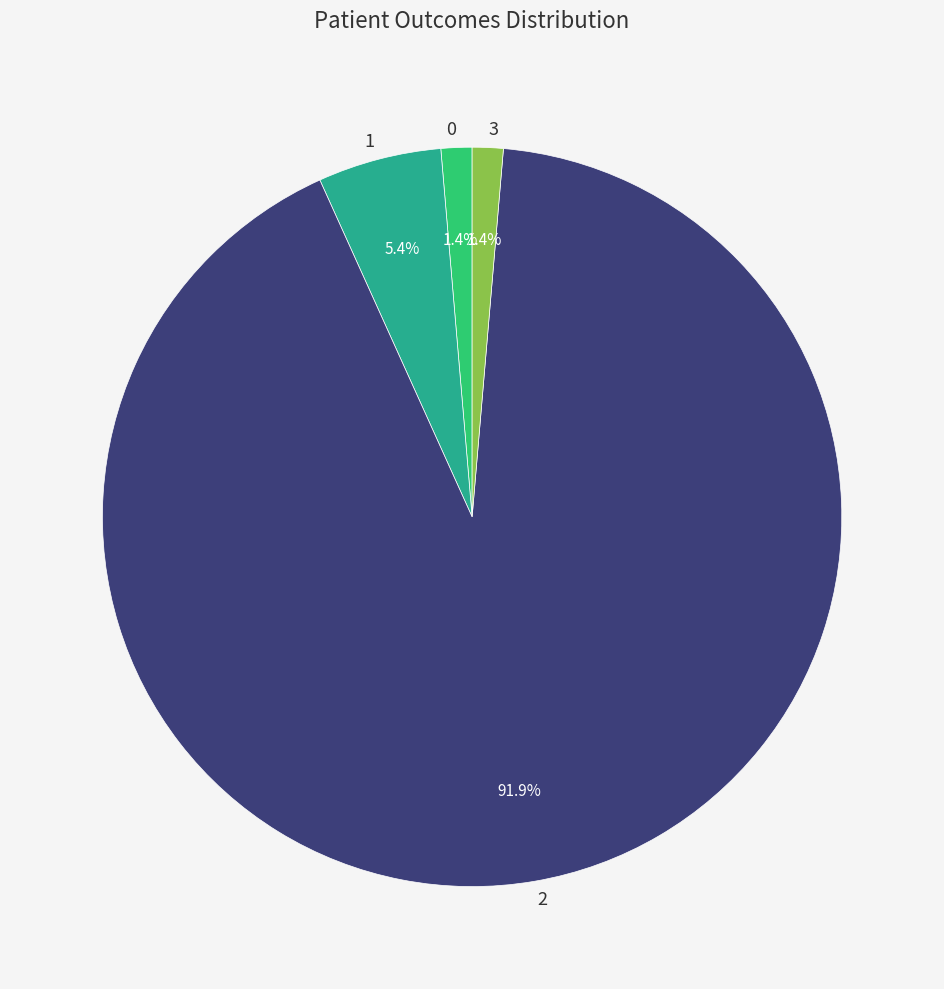

What is the largest slice in the pie chart?

2